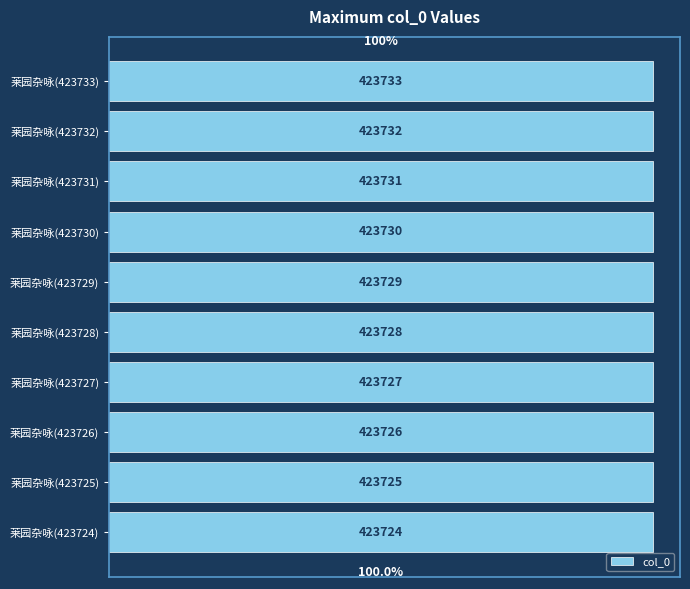

What is the difference between the values at 莱园杂咏(423728) and 莱园杂咏(423724)?

4